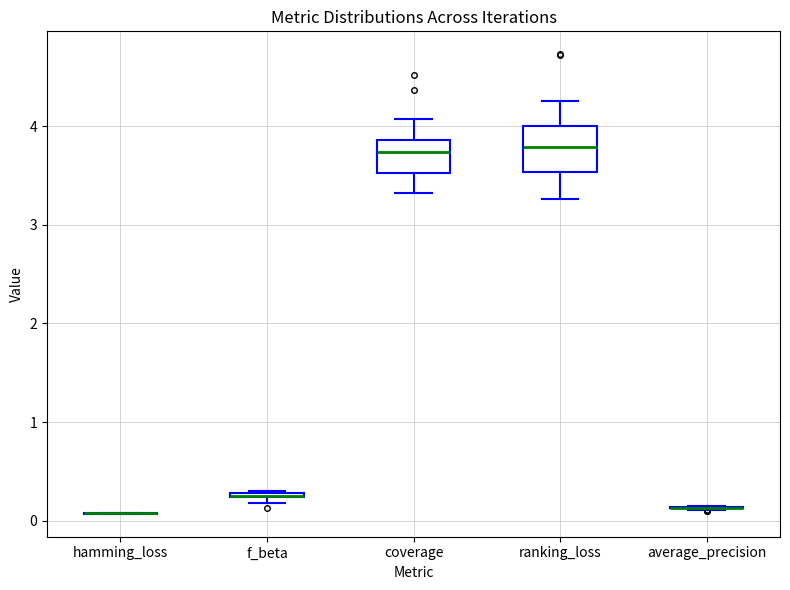

Which box is the tallest, from its lower edge to its upper edge?

ranking_loss